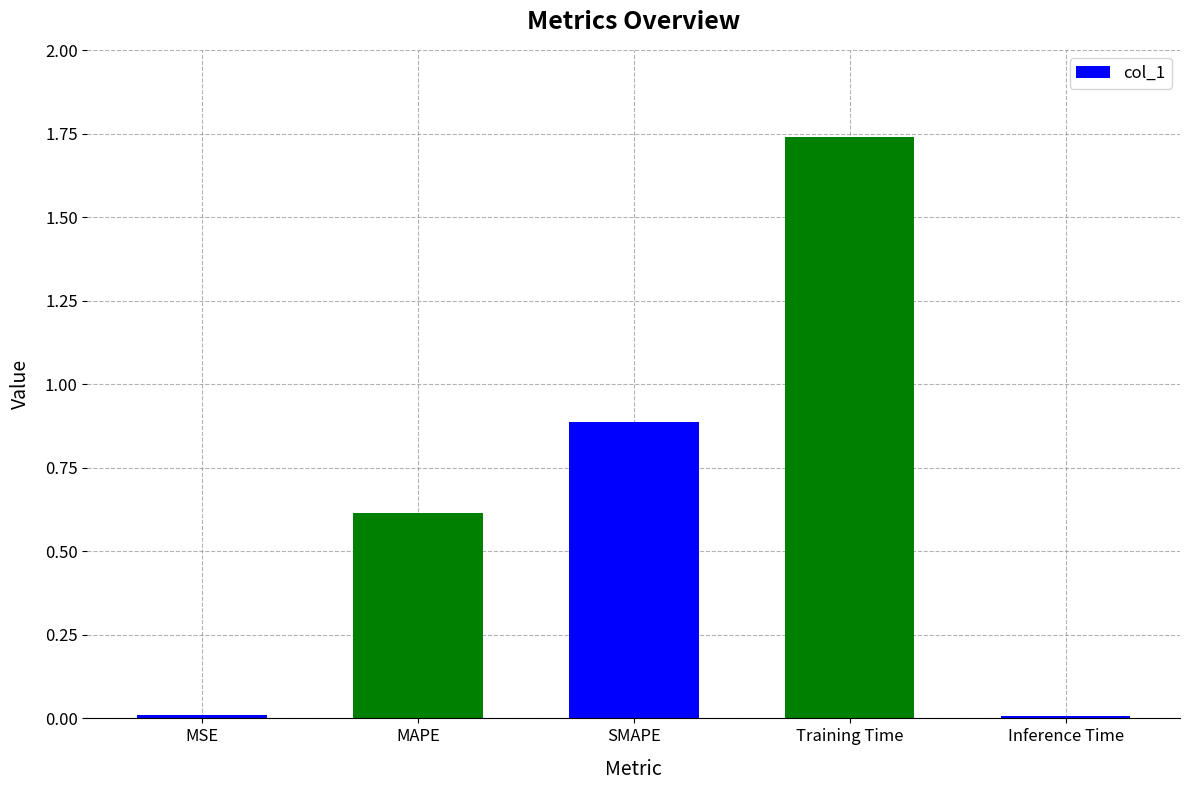

What is the ratio of the value at SMAPE to the value at Training Time?

0.5